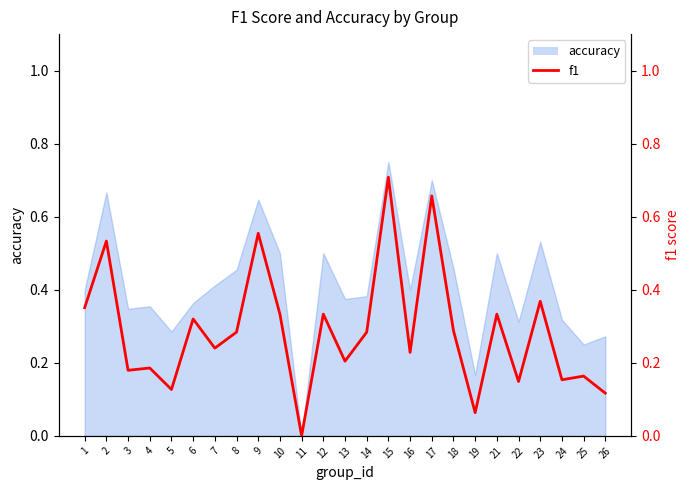

How many positive values are there?

24